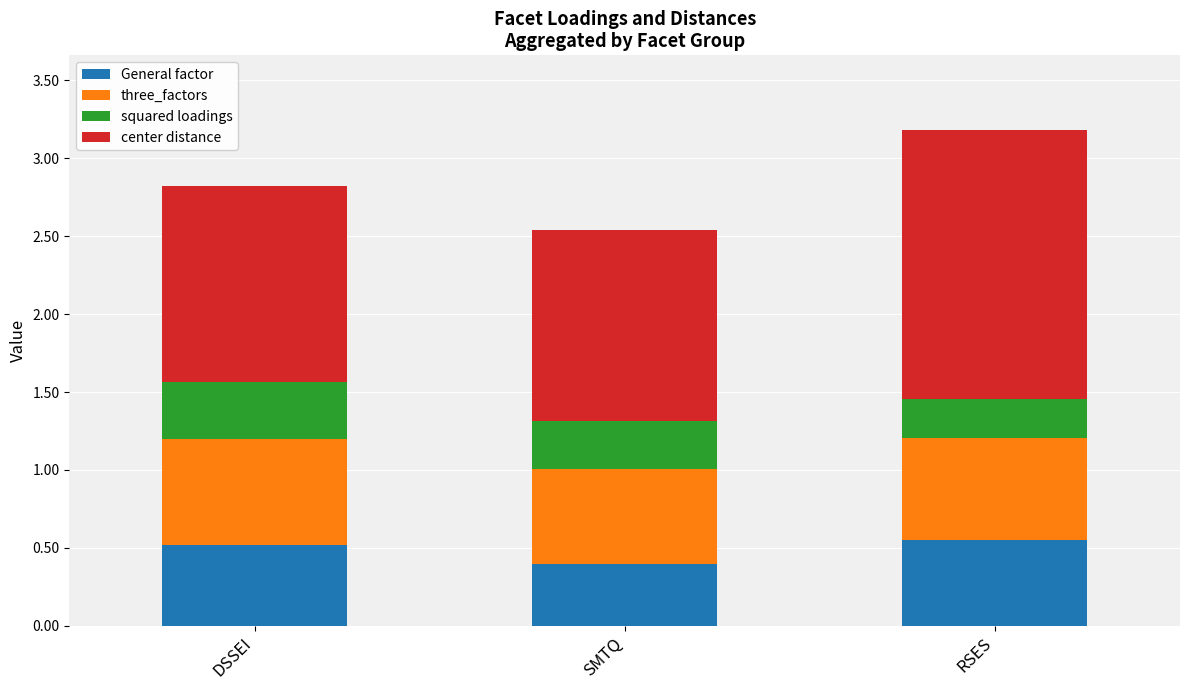

At which category is the sum across all series the highest?

RSES